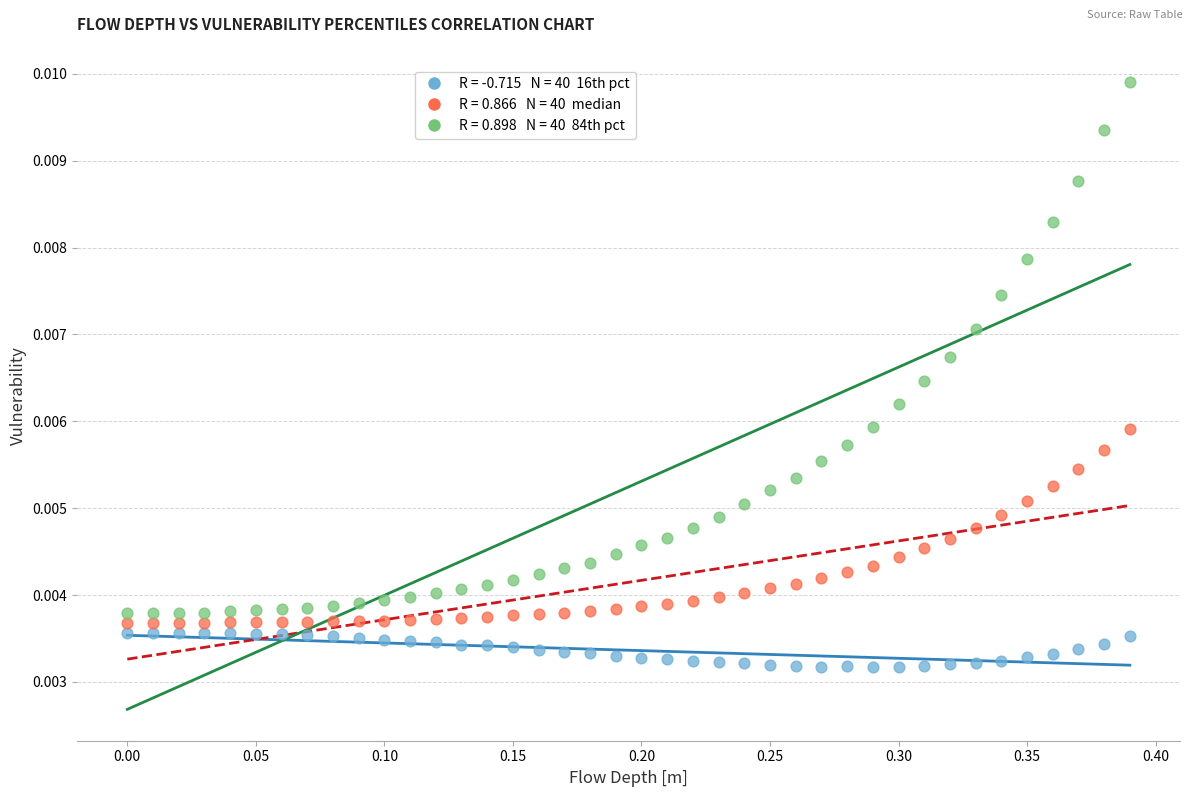

Across all data points, what is the range of X values (max minus min)?

0.4